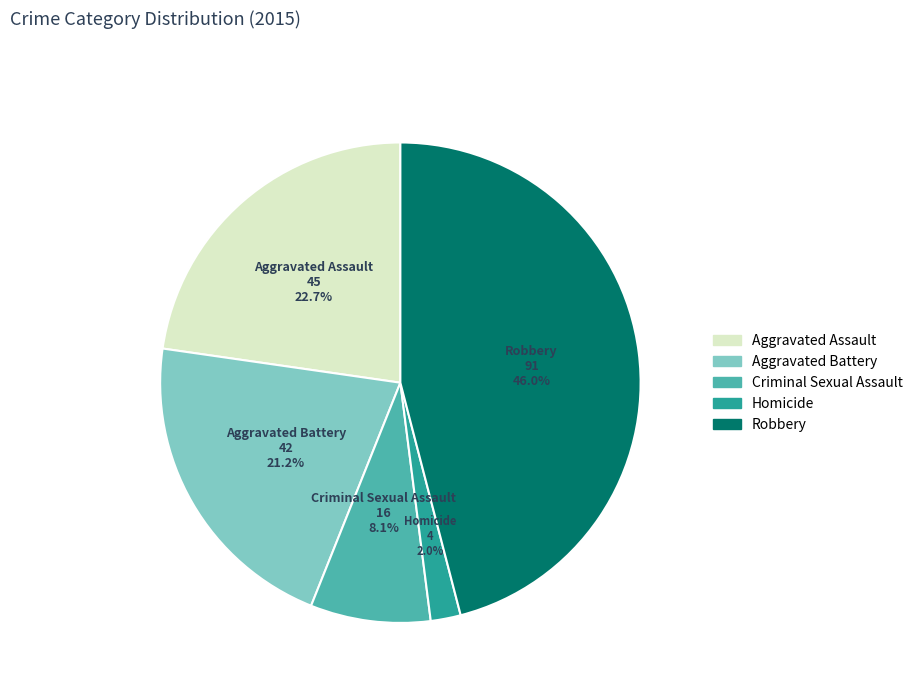

How many segments does this pie chart have?

5